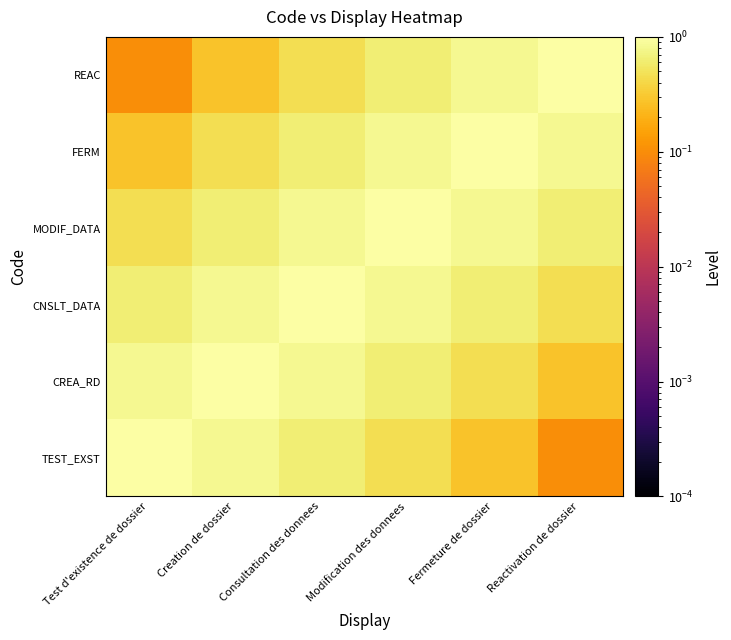

At which category is the sum across all series the highest?

Consultation des donnees